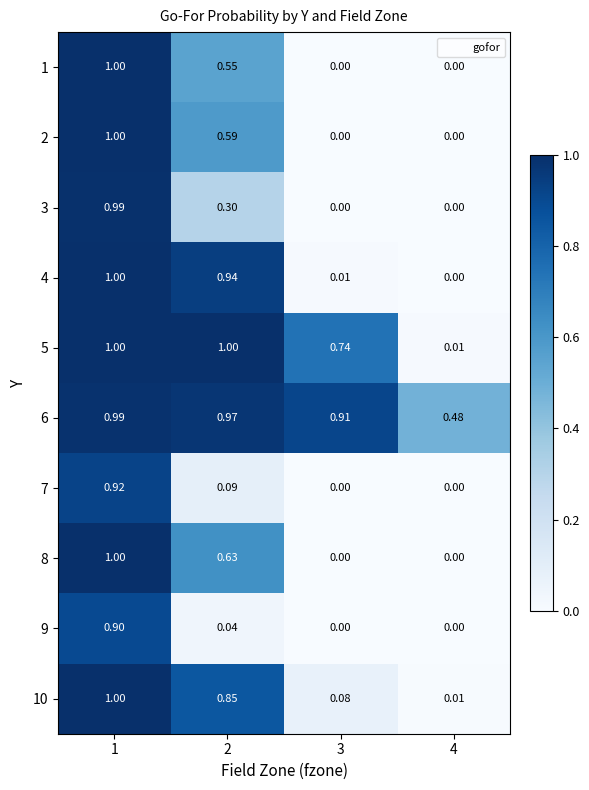

Reading right to left, what are all the values shown in this chart?

1: 4=0.0	3=0.0	2=0.6	1=1.0
2: 4=0.0	3=0.0	2=0.6	1=1.0
3: 4=0.0	3=0.0	2=0.3	1=1.0
4: 4=0.0	3=0.0	2=0.9	1=1.0
5: 4=0.0	3=0.7	2=1.0	1=1.0
6: 4=0.5	3=0.9	2=1.0	1=1.0
7: 4=0.0	3=0.0	2=0.1	1=0.9
8: 4=0.0	3=0.0	2=0.6	1=1.0
9: 4=0.0	3=0.0	2=0.0	1=0.9
10: 4=0.0	3=0.1	2=0.8	1=1.0